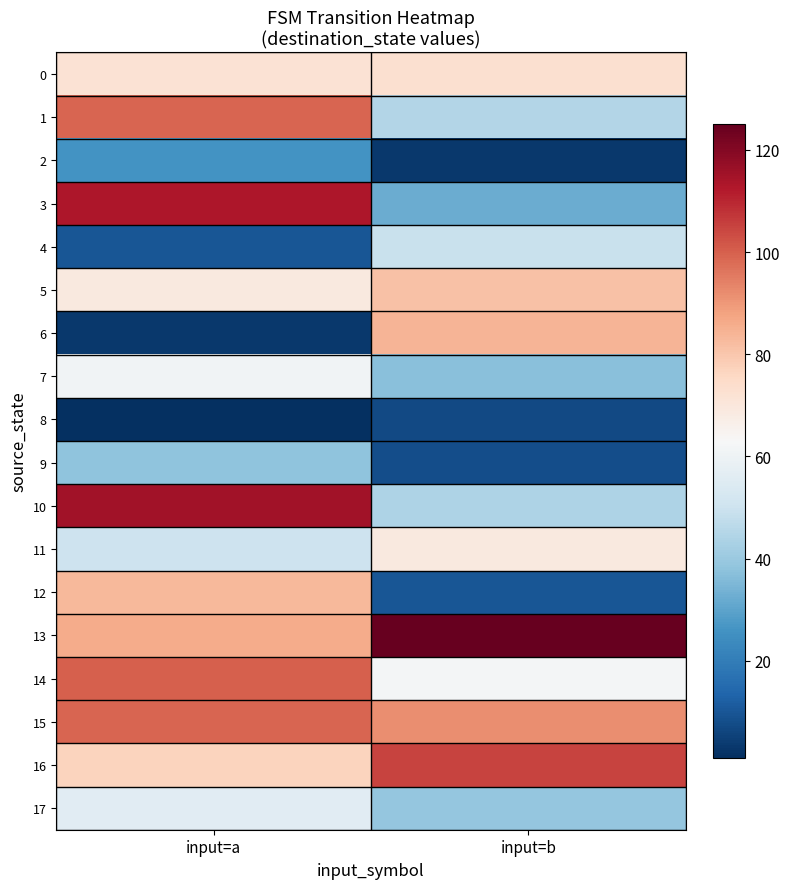

Reading left to right, list all the values displayed in this chart.

0: input=a=72	input=b=73
1: input=a=99	input=b=45
2: input=a=26	input=b=3
3: input=a=113	input=b=32
4: input=a=10	input=b=49
5: input=a=69	input=b=81
6: input=a=3	input=b=84
7: input=a=61	input=b=37
8: input=a=1	input=b=7
9: input=a=38	input=b=8
10: input=a=115	input=b=44
11: input=a=50	input=b=69
12: input=a=83	input=b=10
13: input=a=86	input=b=125
14: input=a=100	input=b=62
15: input=a=99	input=b=92
16: input=a=77	input=b=105
17: input=a=56	input=b=39